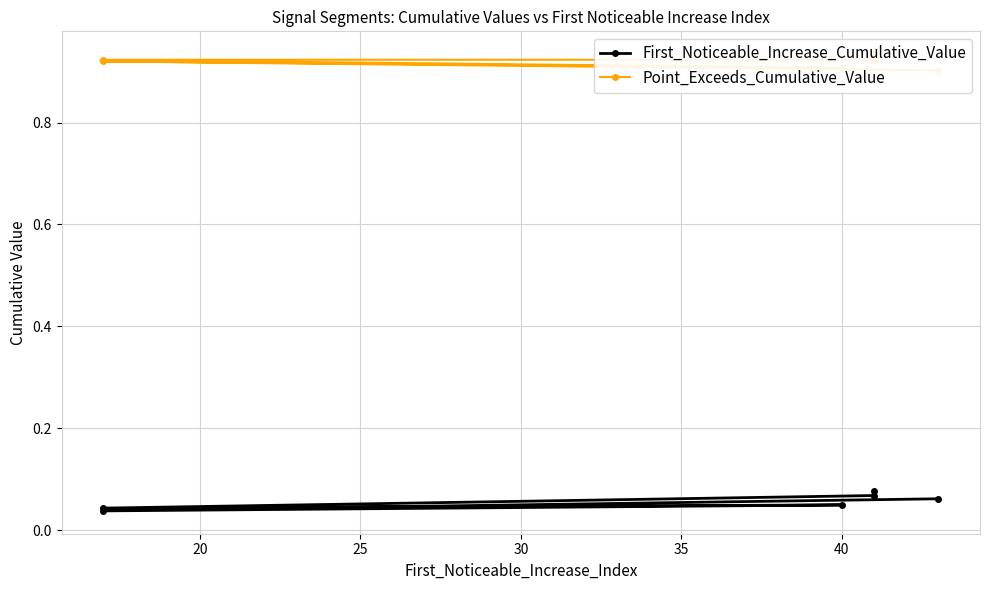

Reading right to left, list all the values displayed in this chart.

First_Noticeable_Increase_Cumulative_Value: 0.1	0.0	0.0	0.0	0.1	0.1
Point_Exceeds_Cumulative_Value: 0.9	0.9	0.9	0.9	0.9	0.9